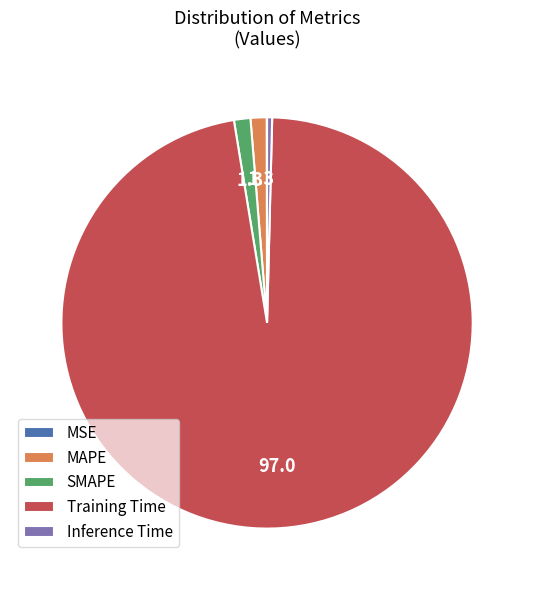

Is there any slice that represents more than half of the pie?

Yes